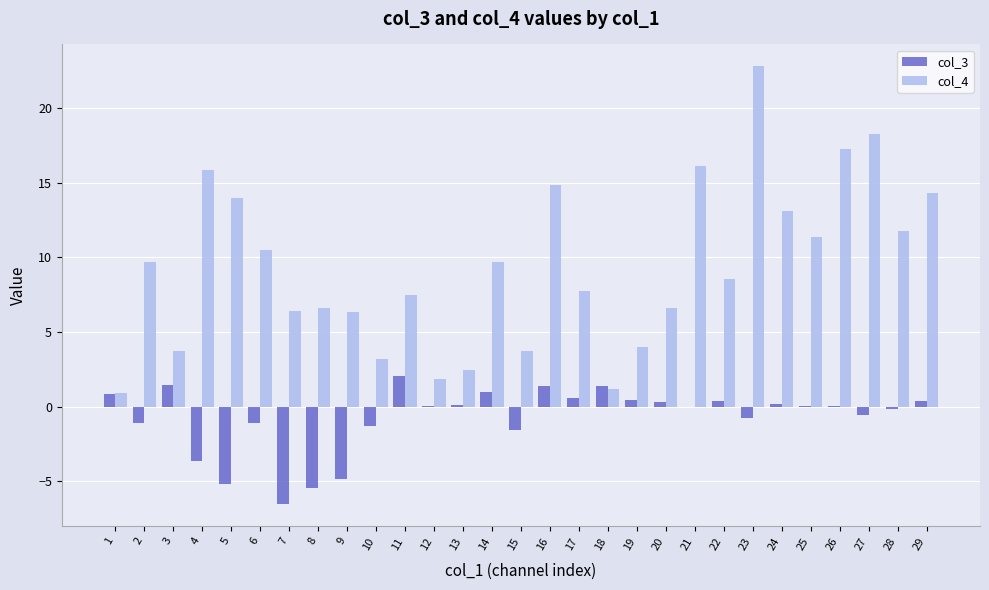

What is the sum of all col_3 values?

-21.3